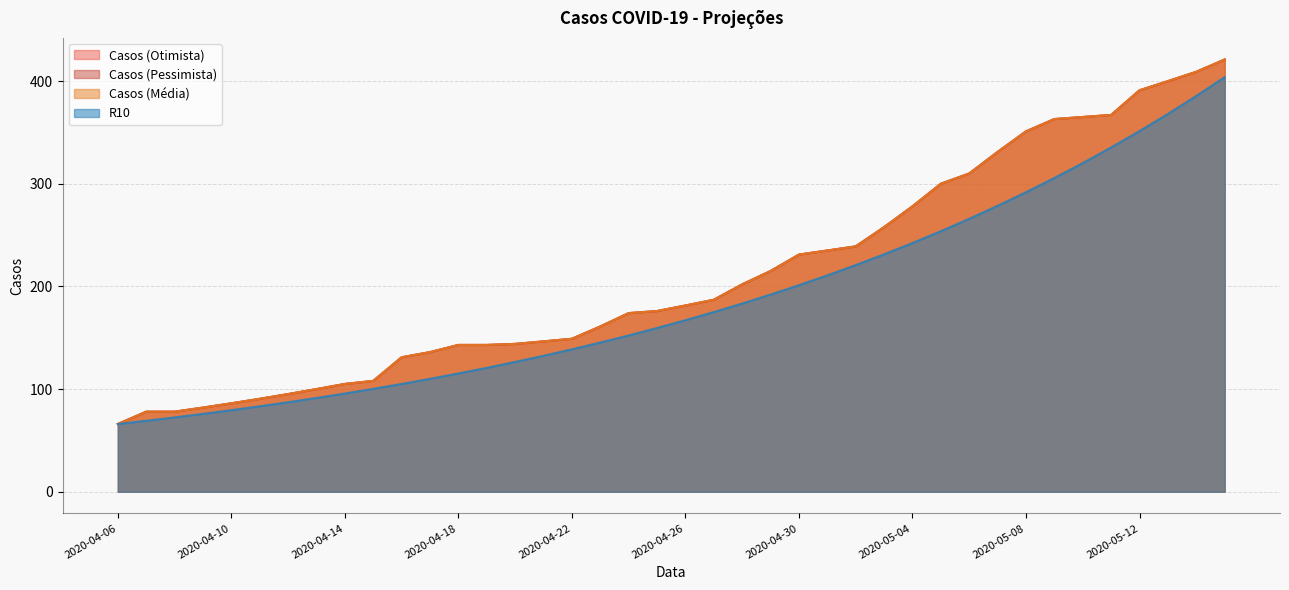

What is the sum of the Casos (Pessimista) values at 2020-04-23 and 2020-05-14?

570.0